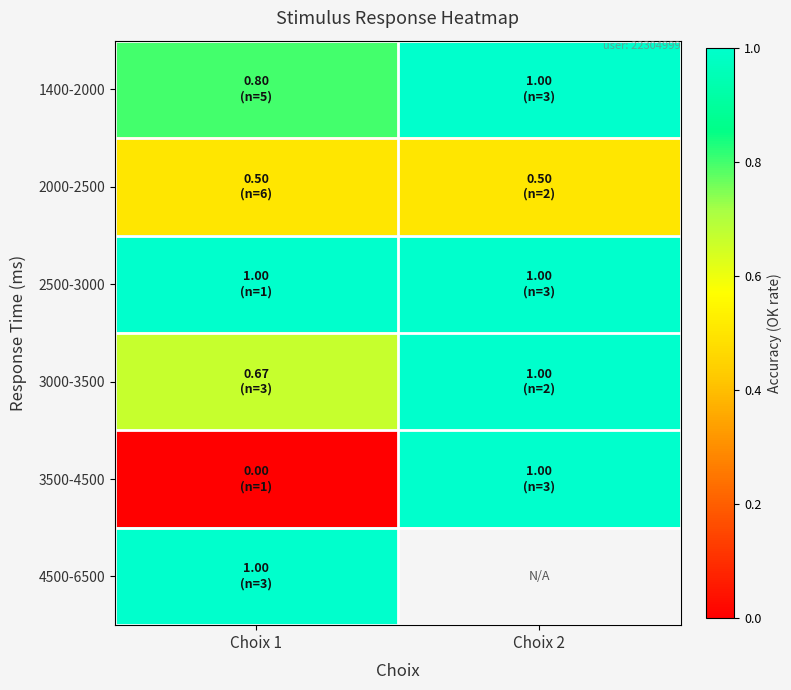

What is the sum of the 2000-2500 values at Choix 1 and Choix 2?

1.0